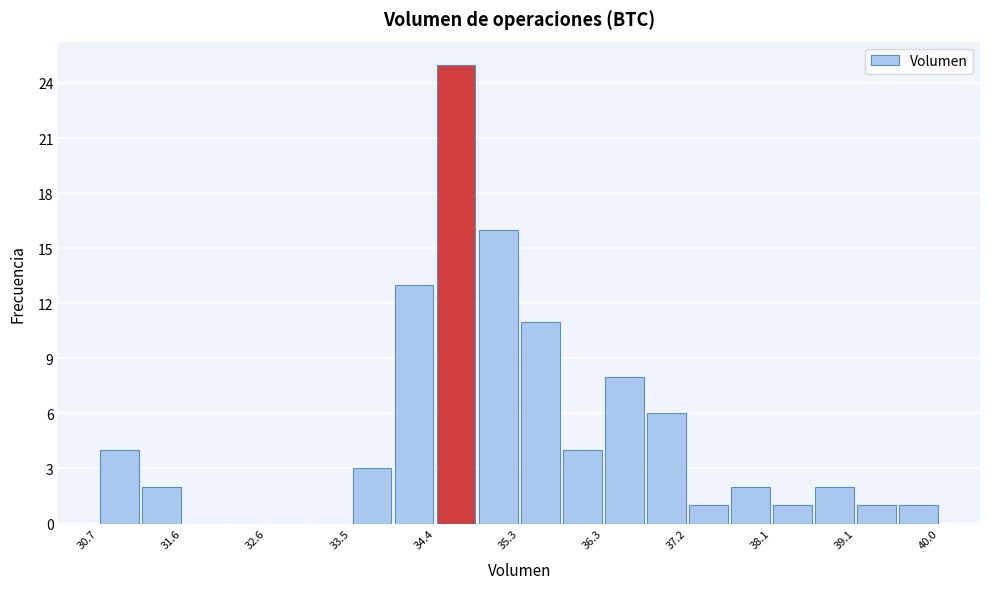

Over which range of the x-axis is the bar tallest?

34.4 to 34.9